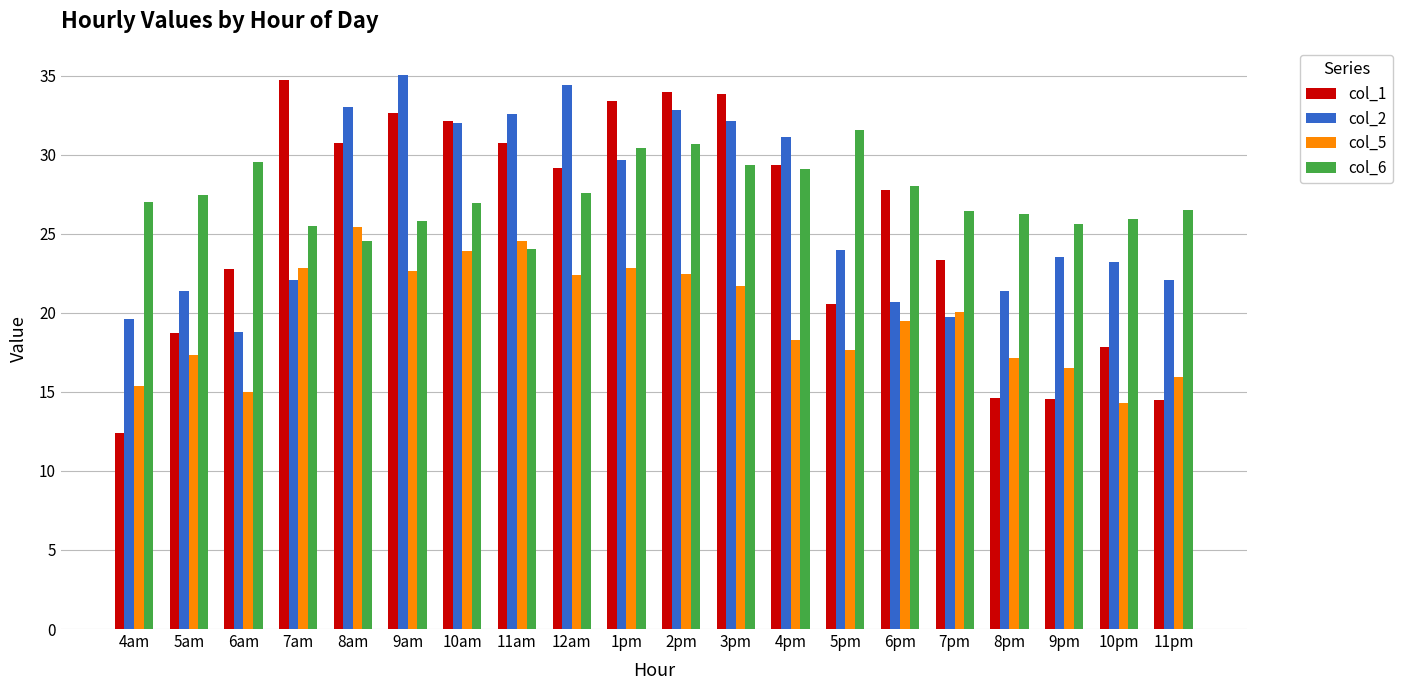

What value does the col_1 series have at 4pm?

29.3